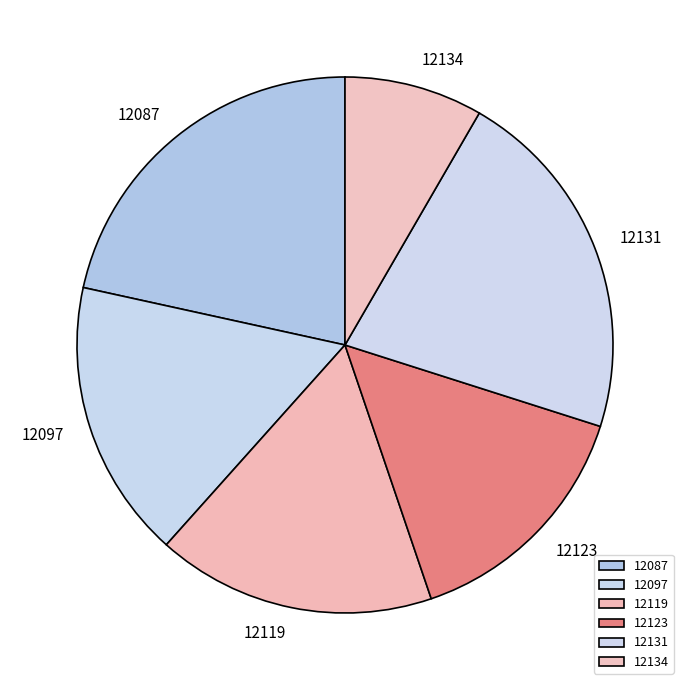

Count the number of slices in the pie.

6